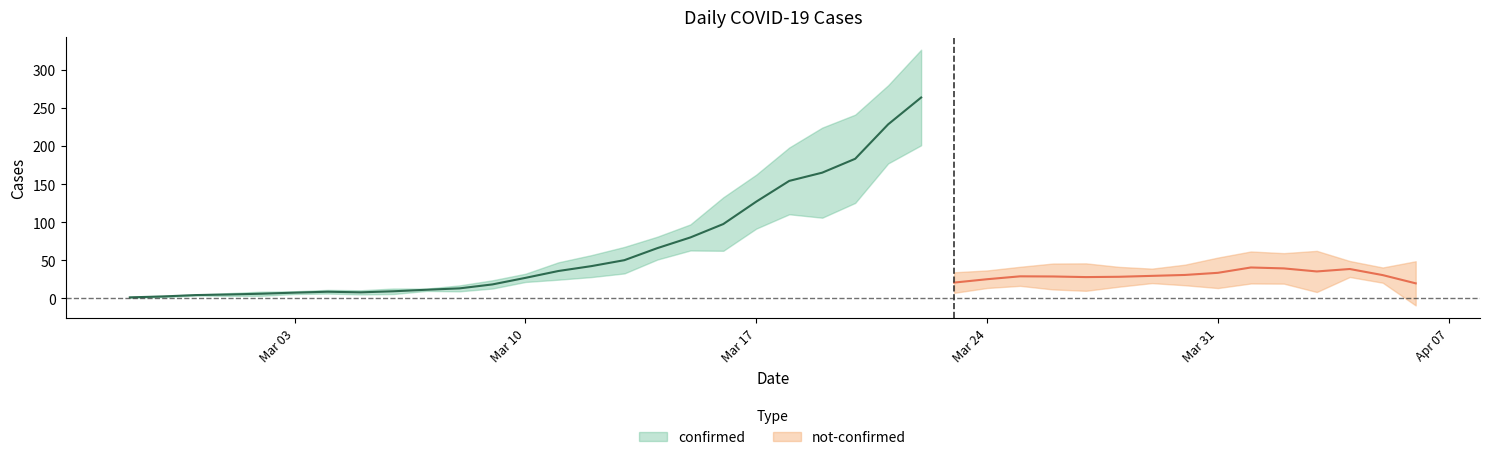

Which label corresponds to the smallest value in the chart?

2020-02-28